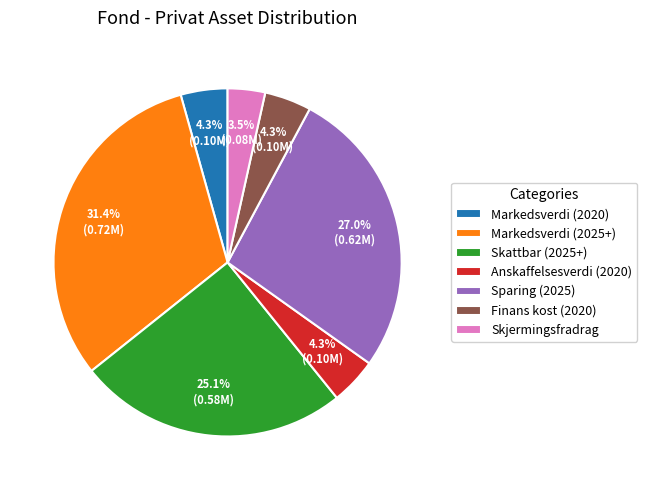

Is there a majority slice in this chart?

No